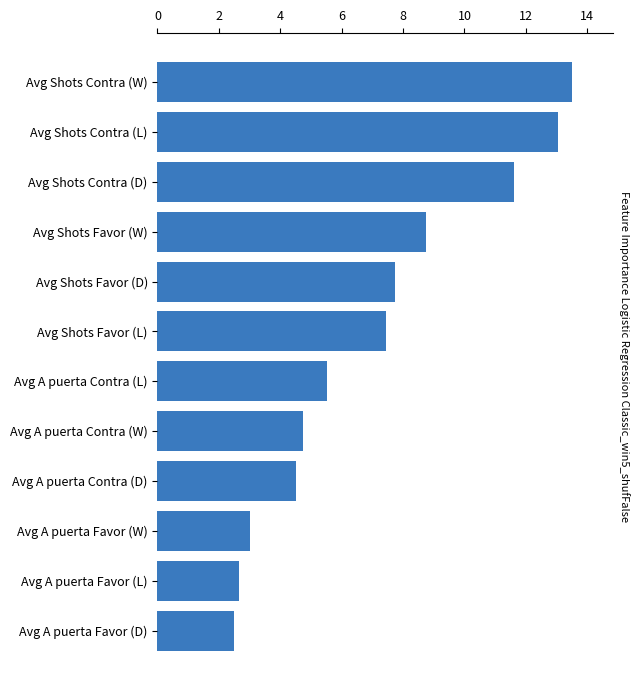

What is the change in value from Avg Shots Favor (D) to Avg Shots Favor (W)?

+1.0